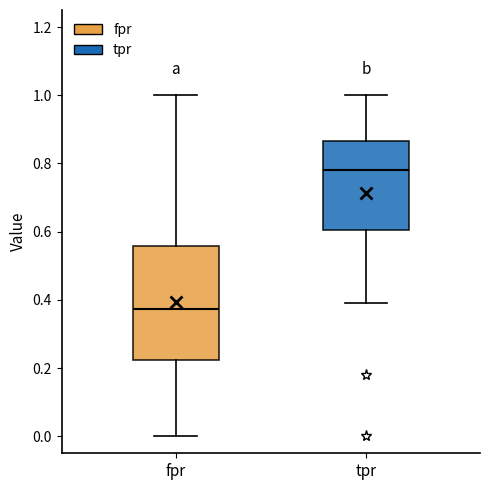

Where does the lower whisker of the box for fpr end on the y-axis? The values are not printed on the chart, so give them approximately, as read against the axis.

0.00